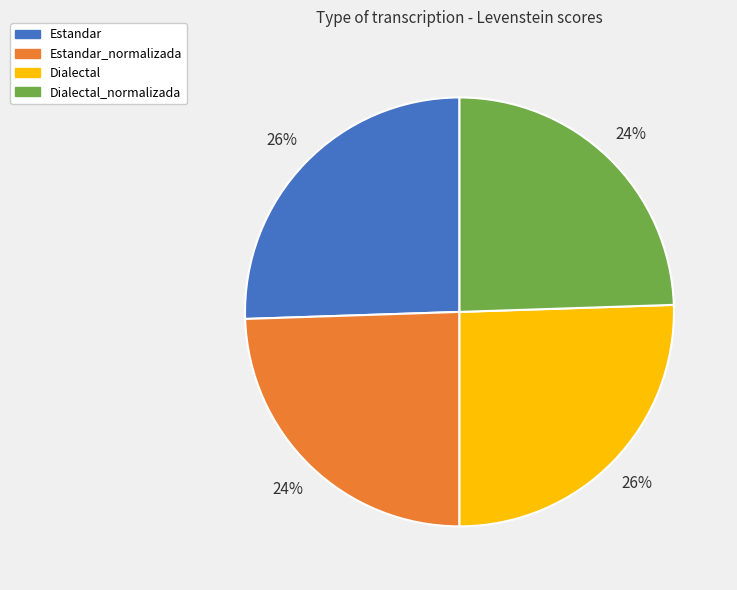

The Dialectal_normalizada slice represents 24% of the pie. True or false?

True